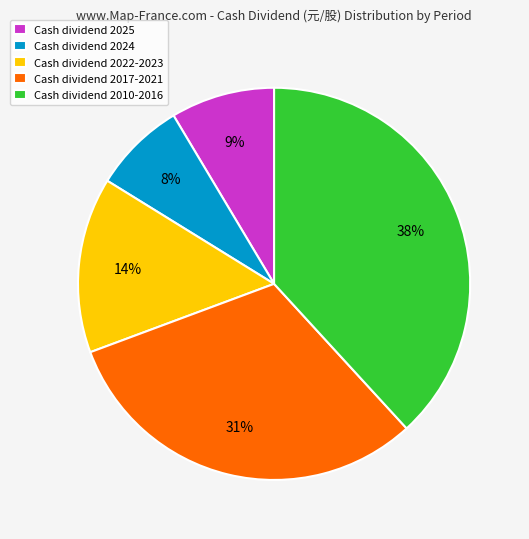

The Cash dividend 2017-2021 slice represents 41% of the pie. True or false?

False